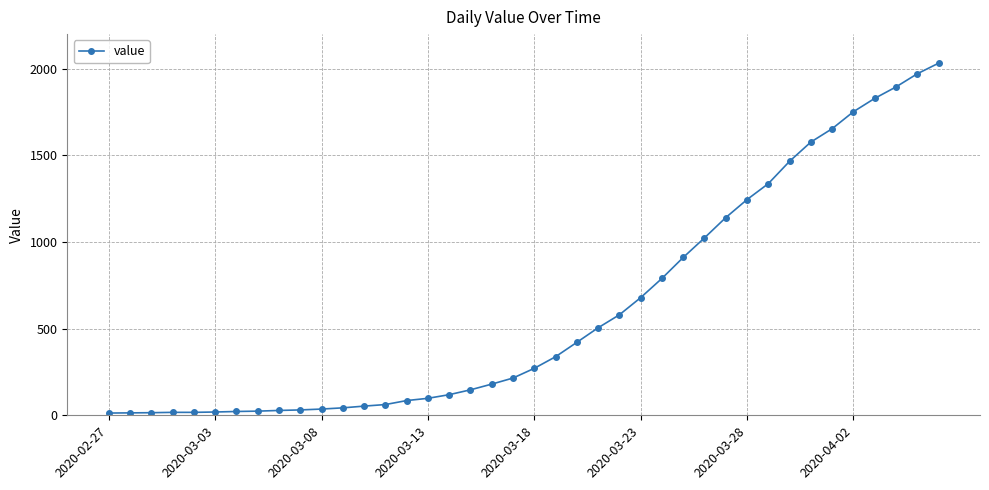

What is the maximum value shown in the chart?

2032